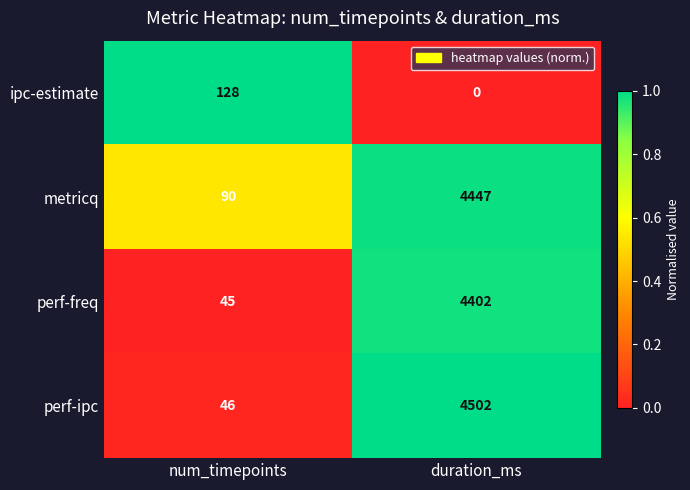

What is the sum of the perf-freq values at num_timepoints and duration_ms?

4447